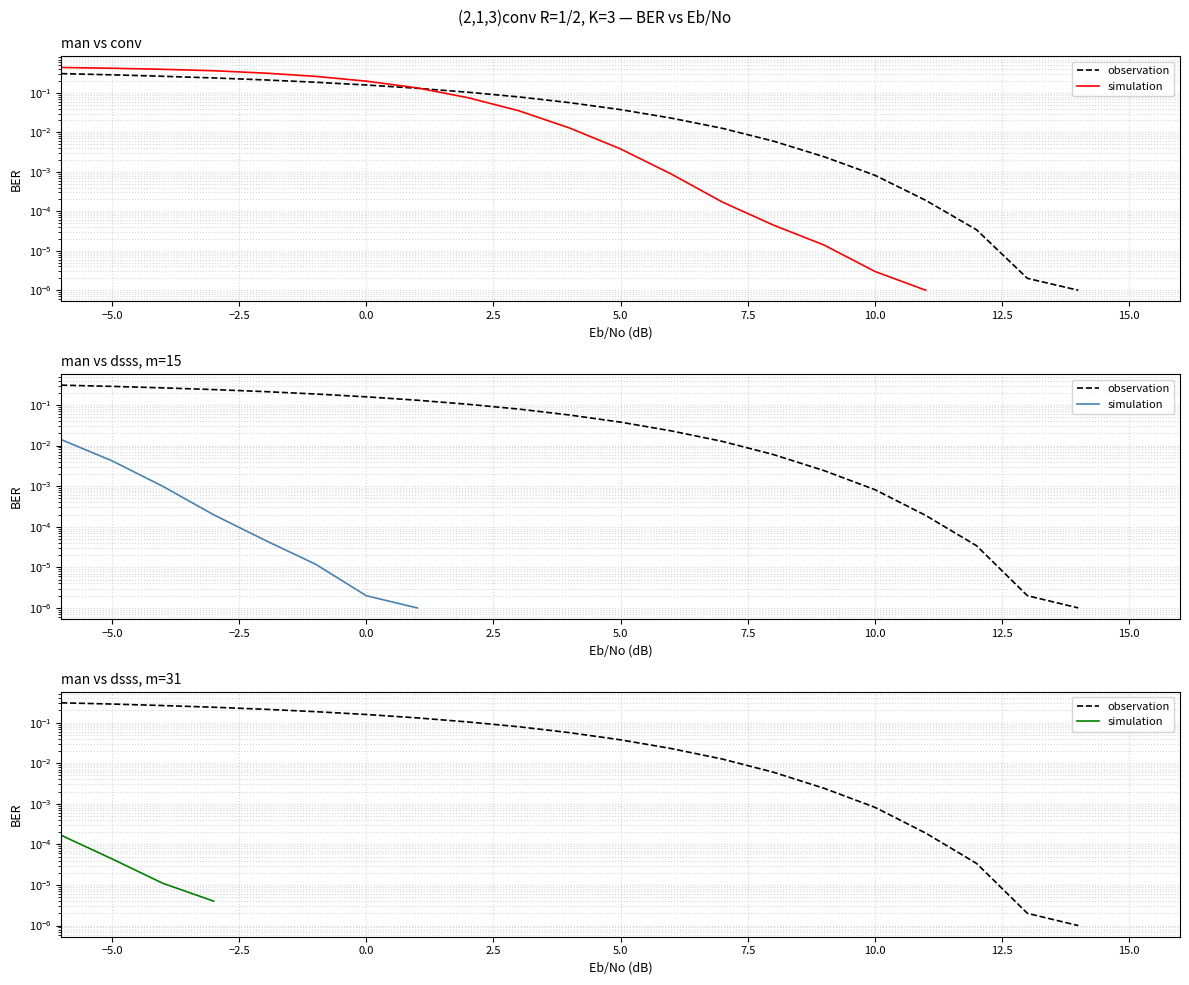

True or false: observation has a value of 0.0 at 19.

False